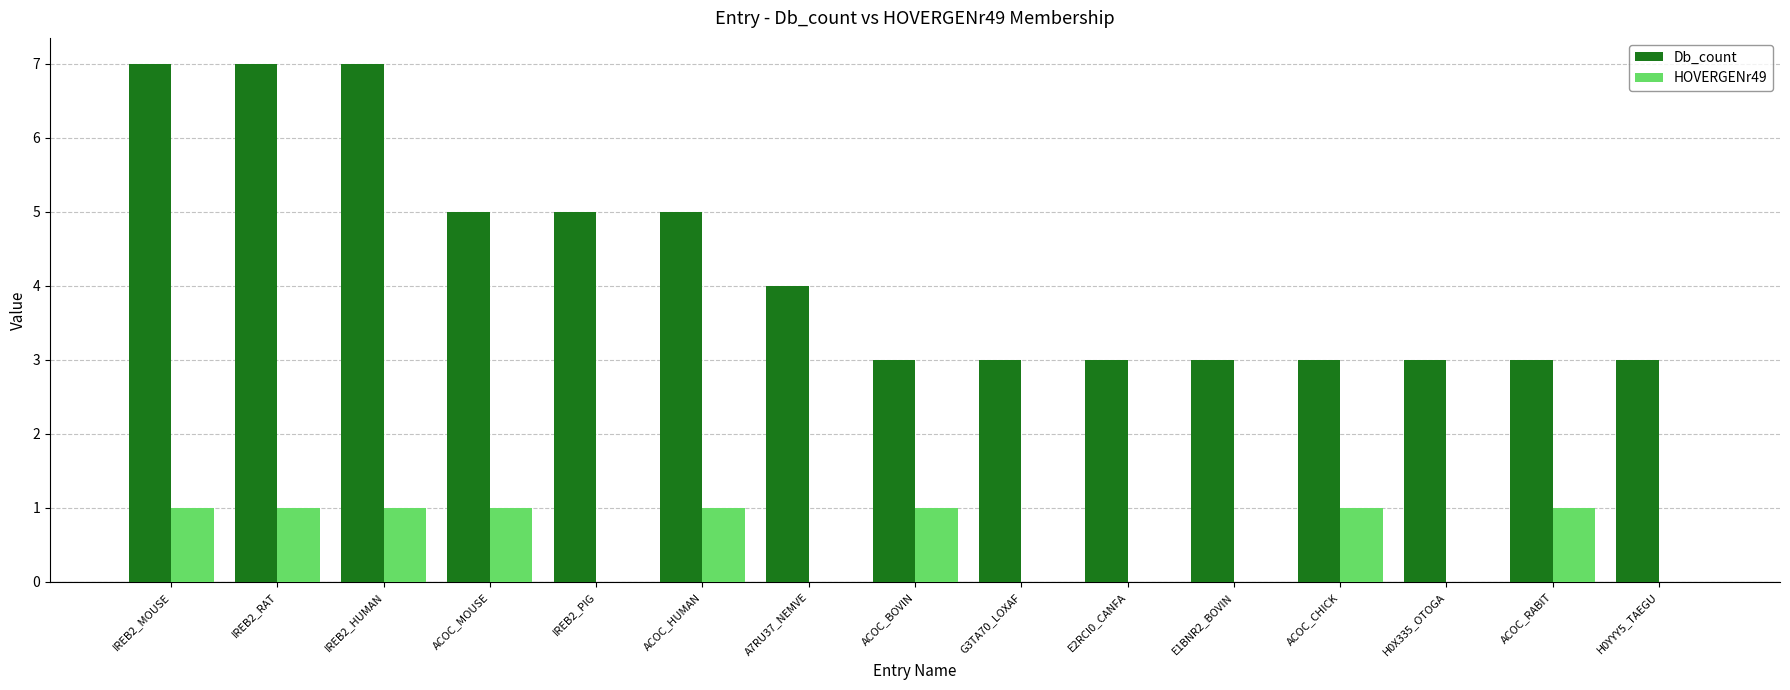

What is the total value across all series at ACOC_RABIT?

4